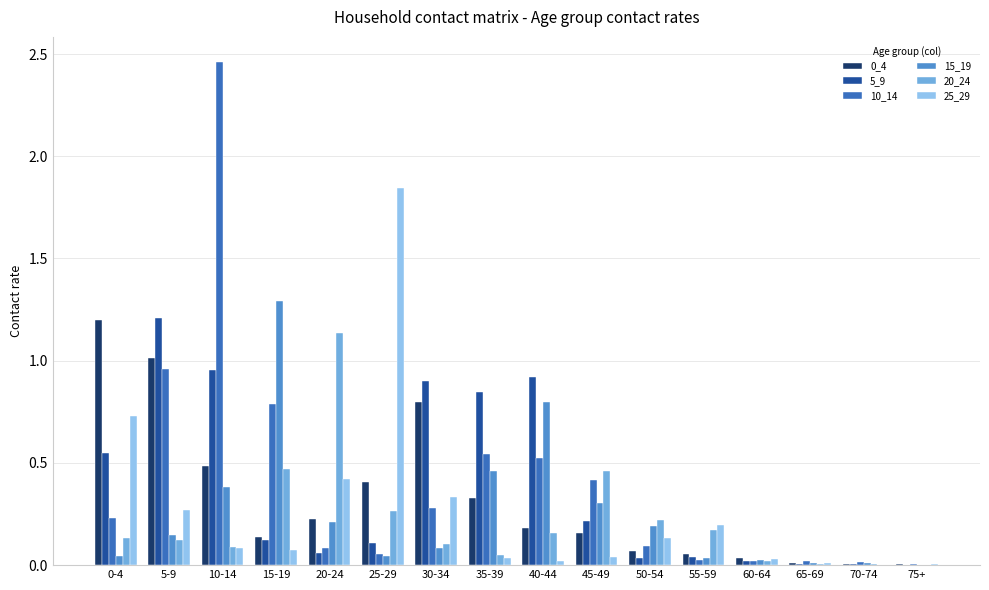

Is the value of 5_9 at 55-59 greater than the value of 20_24 at 30-34?

No